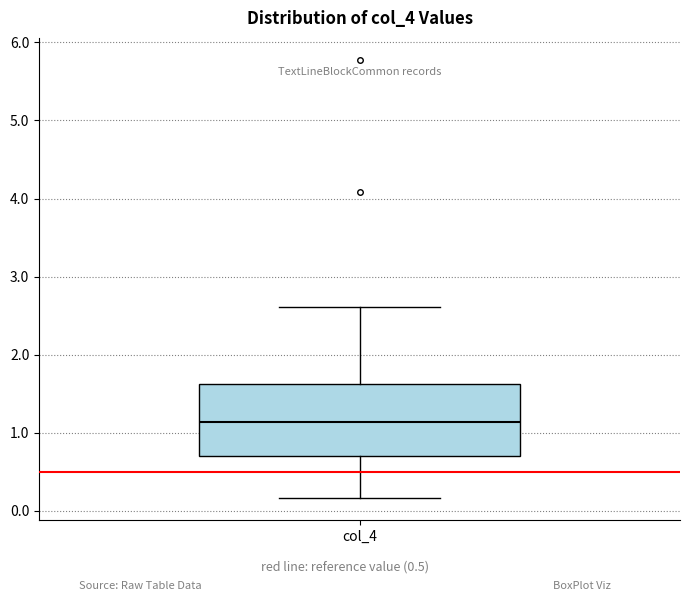

Transcribe this box plot: give where the median line is, the range the box spans, and where the two whiskers end, as read against the y-axis. The values are not printed on the chart, so give them approximately, as read against the axis.

median 1.1, box 0.7 to 1.6, whiskers 0.2 to 2.6